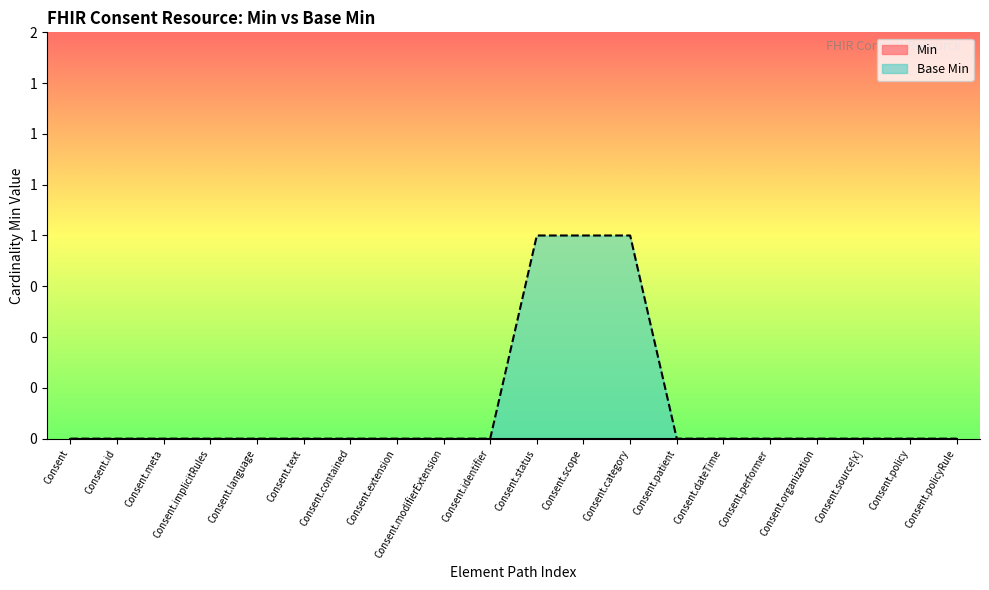

What is the difference between the maximum and minimum values?

1